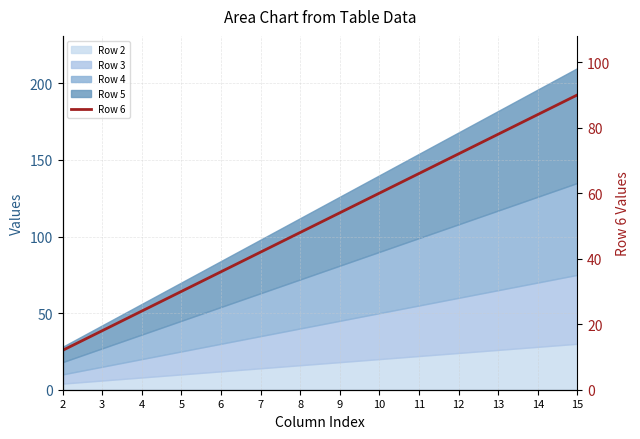

What value does the data have at 8?

48